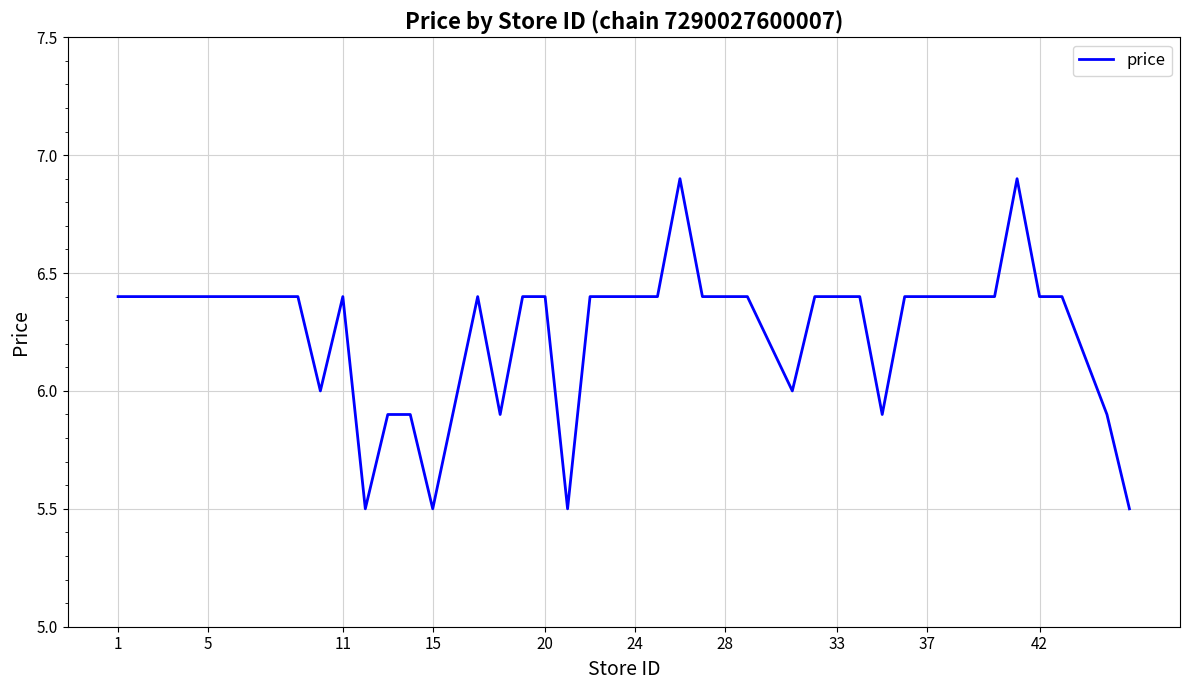

What is the average value?

6.3